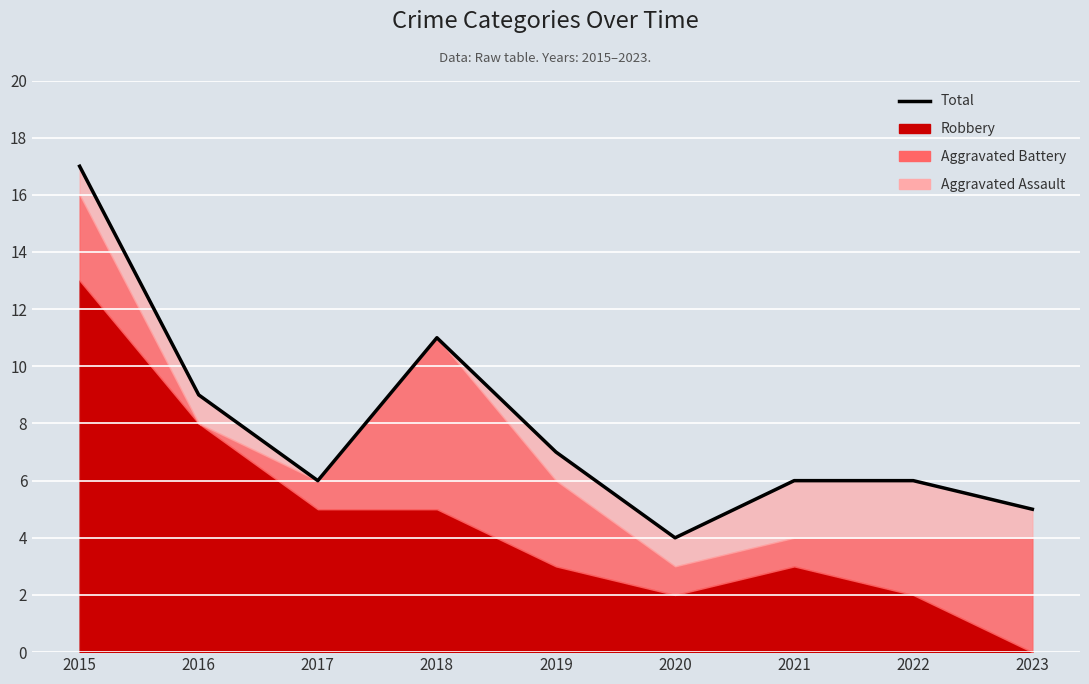

List the labels in order of value, largest first.

2015, 2018, 2016, 2019, 2017, 2021, 2022, 2023, 2020